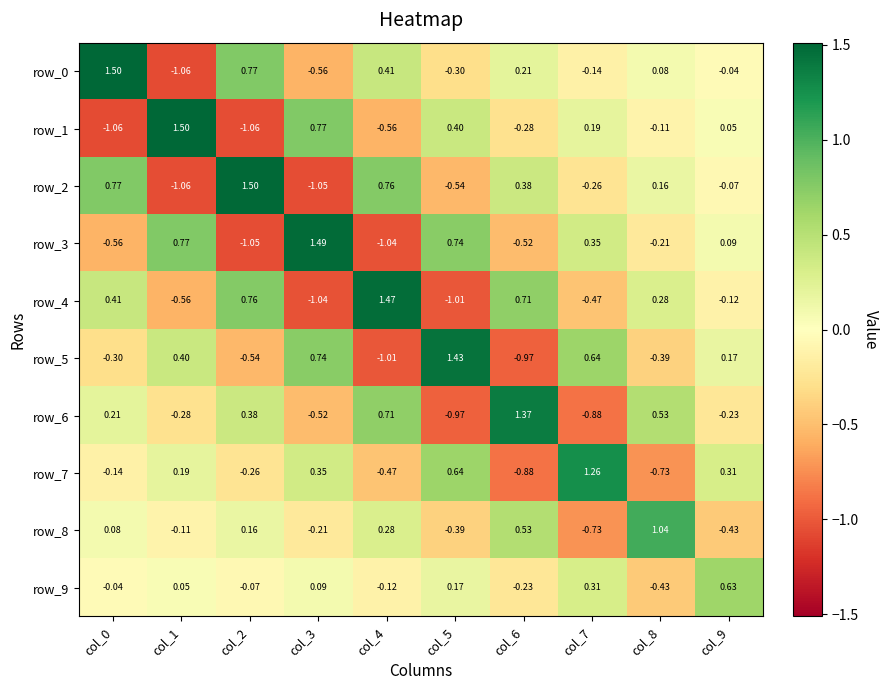

How many values in the row_9 series are below 0?

5